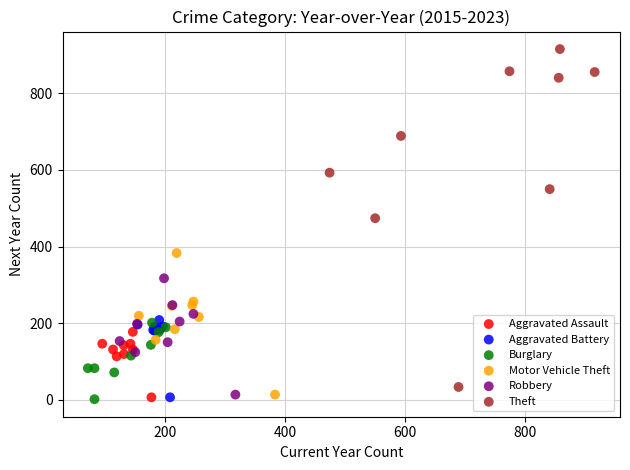

Which series contains the highest Y value?

Theft